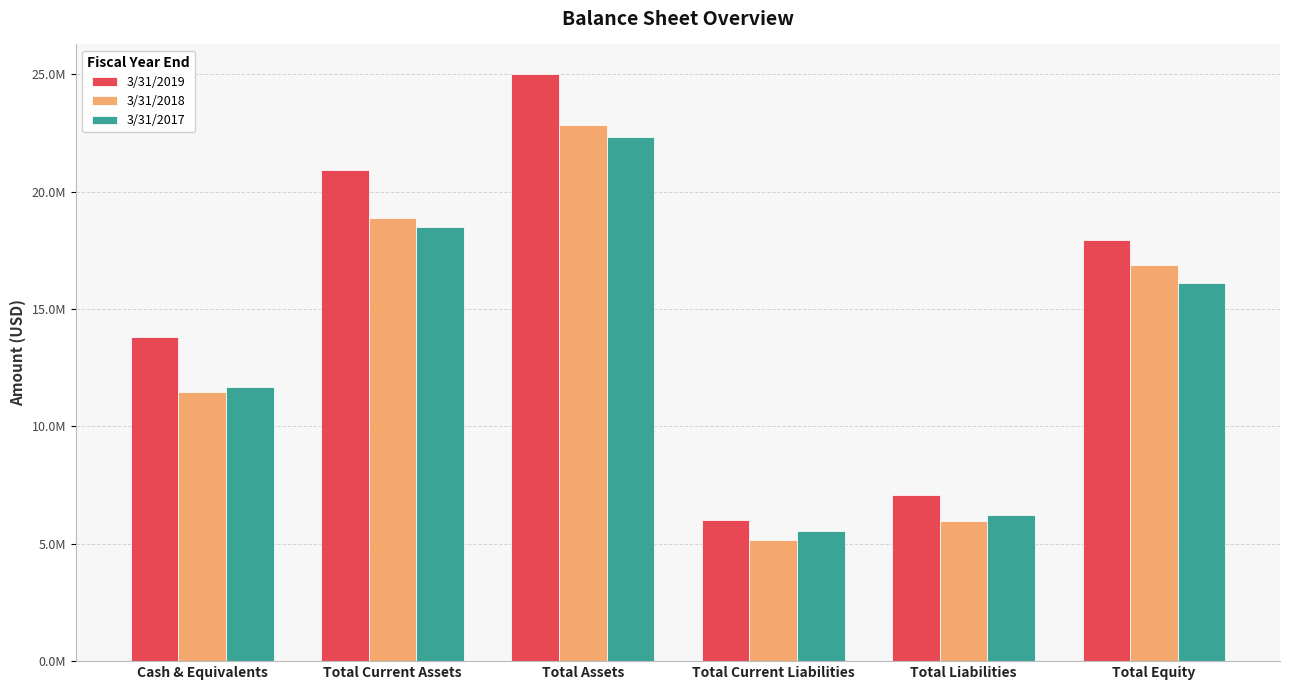

Which has a higher value, Total Assets or Total Current Assets?

Total Assets